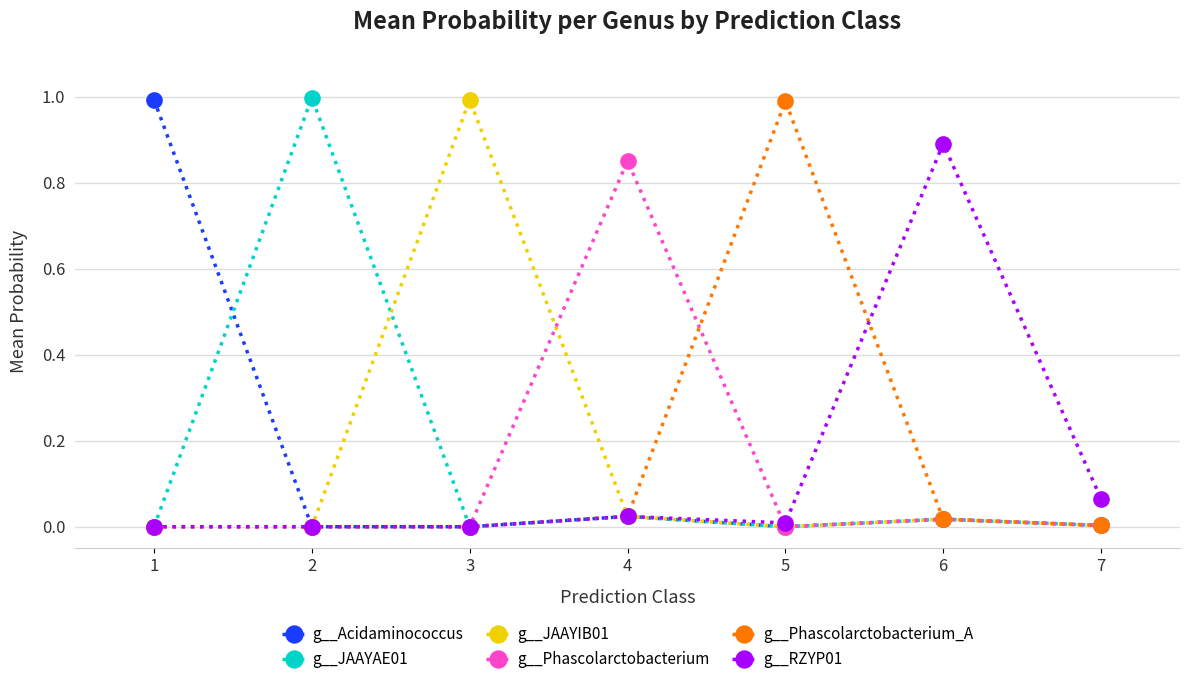

Is this an area chart (filled region under the line)?

No